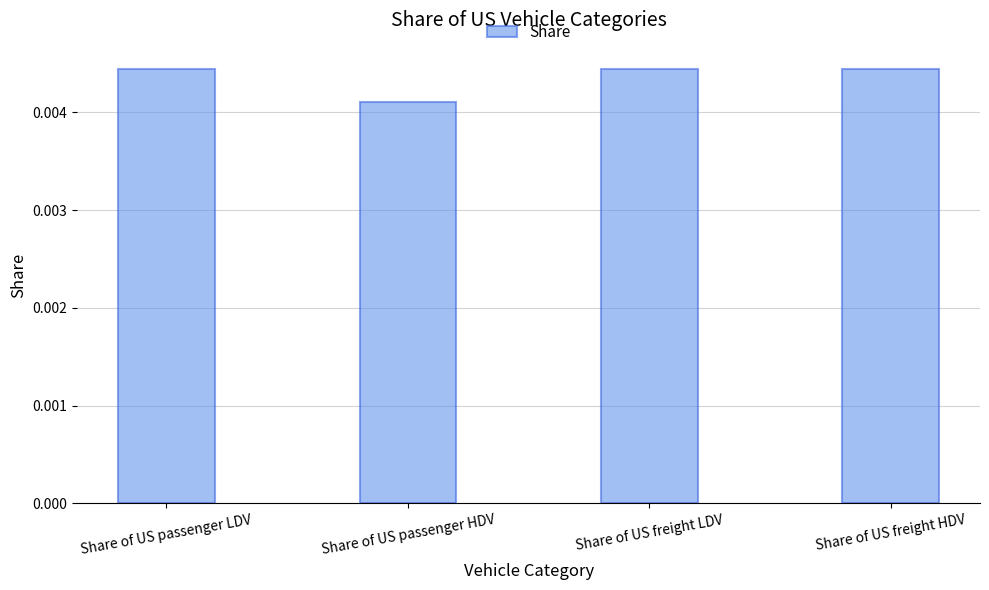

What is the label of the 1st bar from the right?

Share of US freight HDV